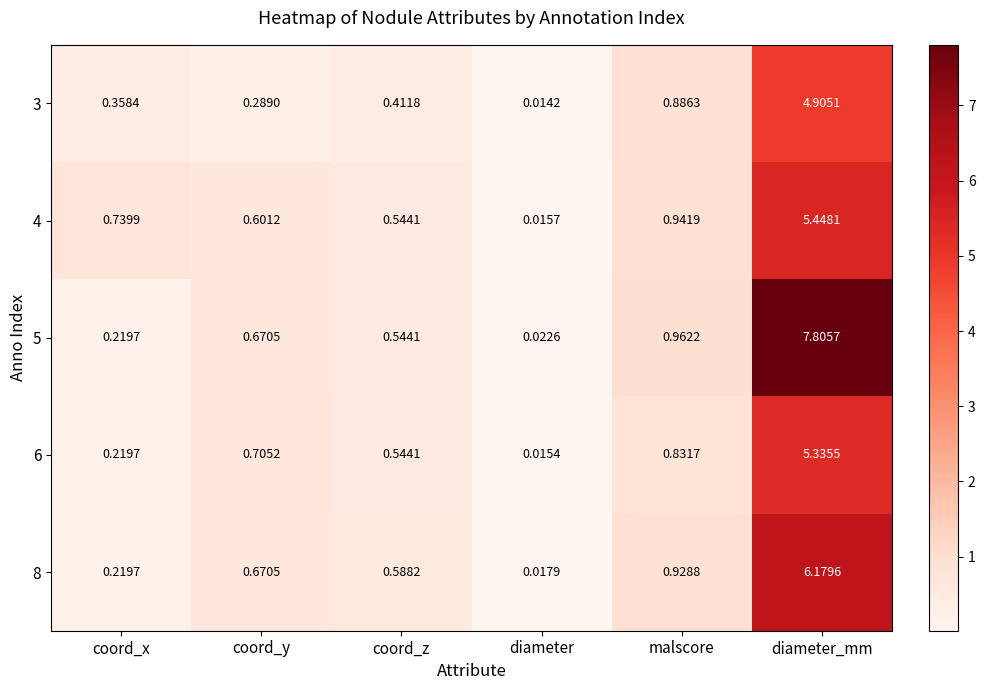

List the series in order of their peak value, lowest first.

3, 6, 4, 8, 5